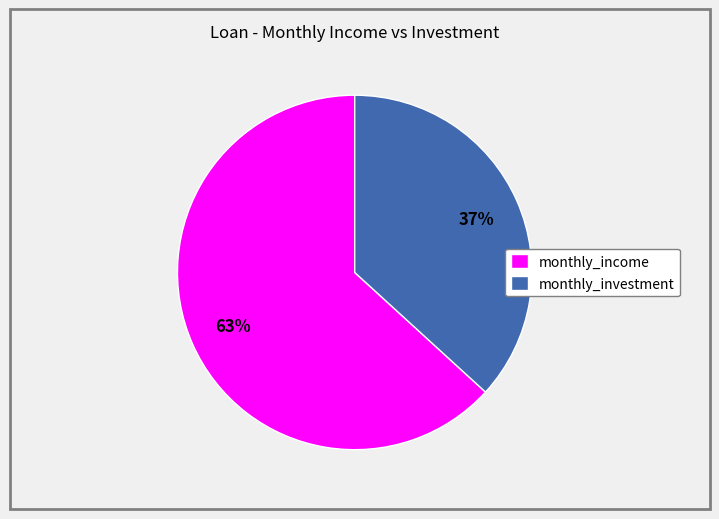

Is the sum of monthly_investment and monthly_income greater than half?

Yes